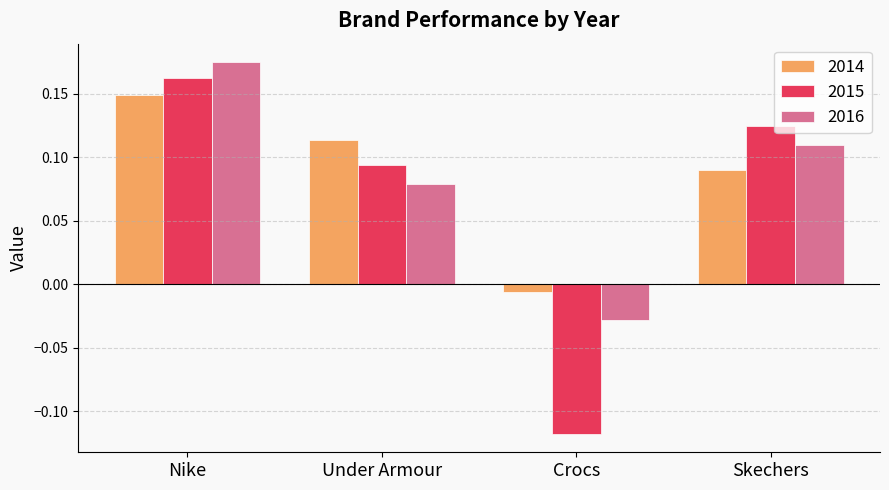

How many values in 2016 are below zero?

1